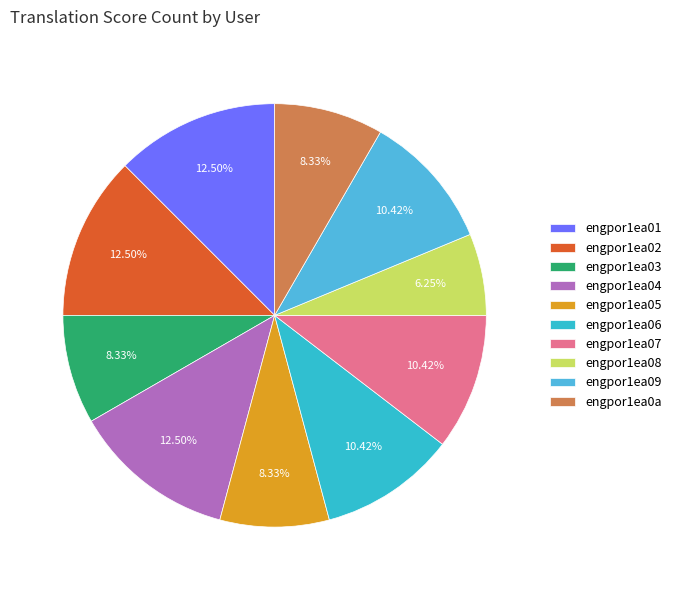

Count the number of slices in the pie.

10